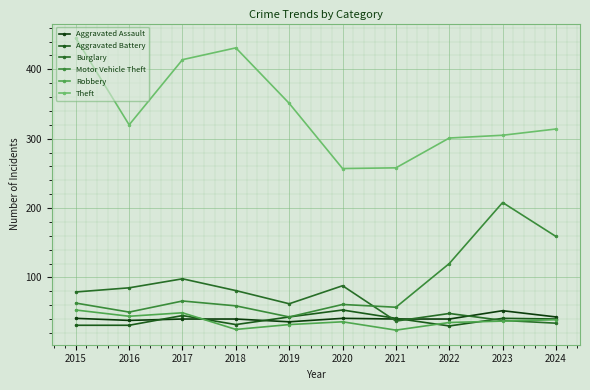

At how many categories does at least one series exceed 342?

4